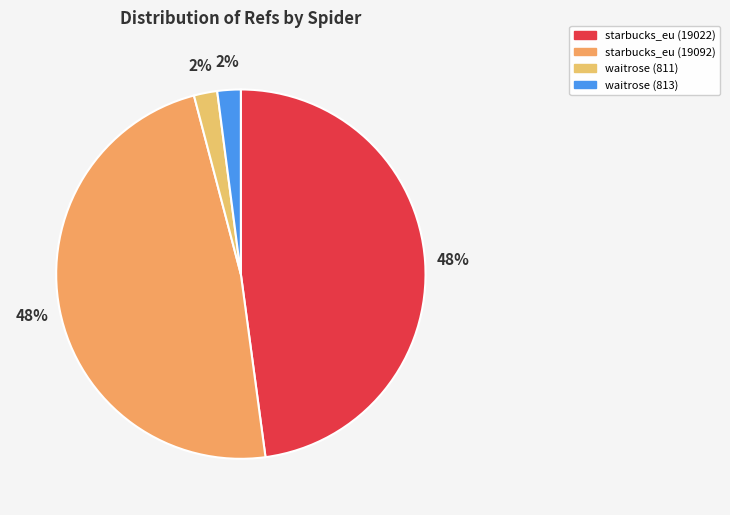

The starbucks_eu (19022) slice represents 48% of the pie. True or false?

True